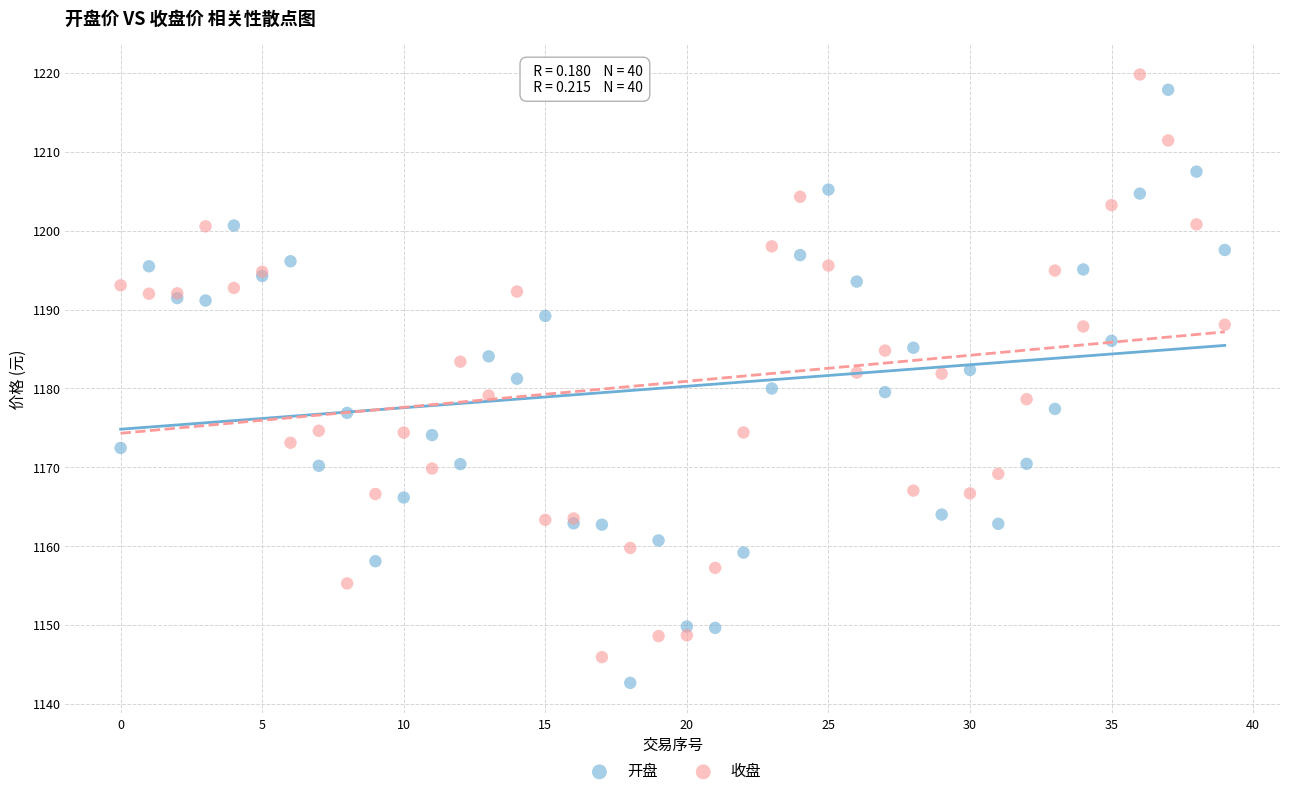

What are all the series names shown in the legend?

开盘, 收盘